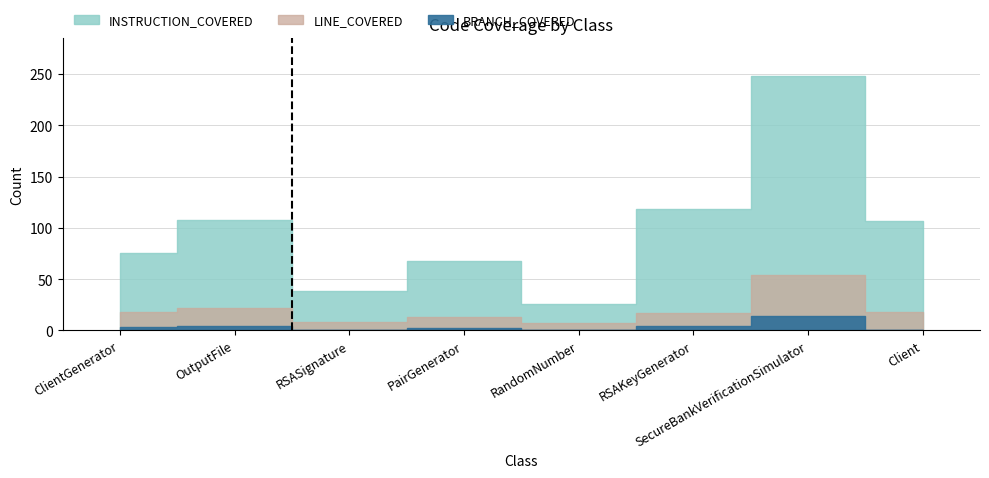

How many data points in BRANCH_COVERED are less than 3?

4